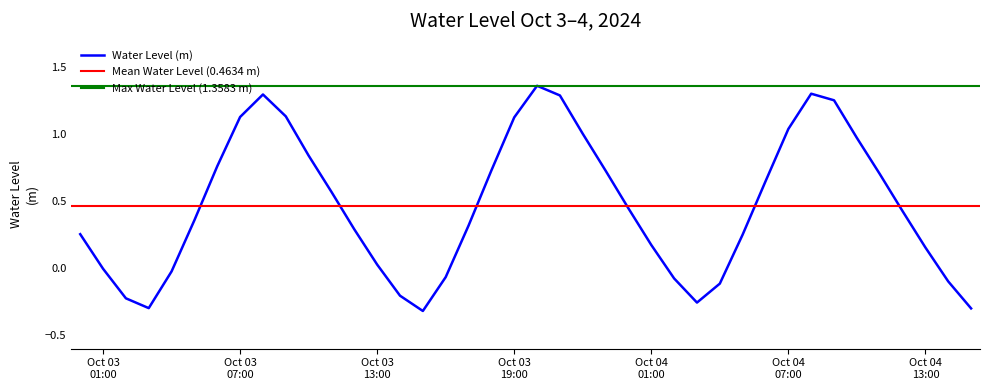

What is the label of the 34th point from the right?

2024-10-03 06:00:00